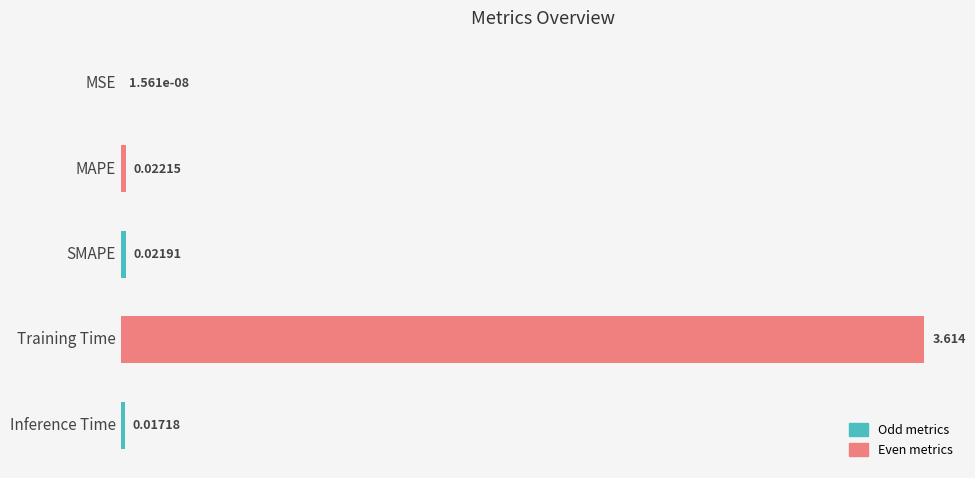

Which label corresponds to the largest value in the chart?

Training Time